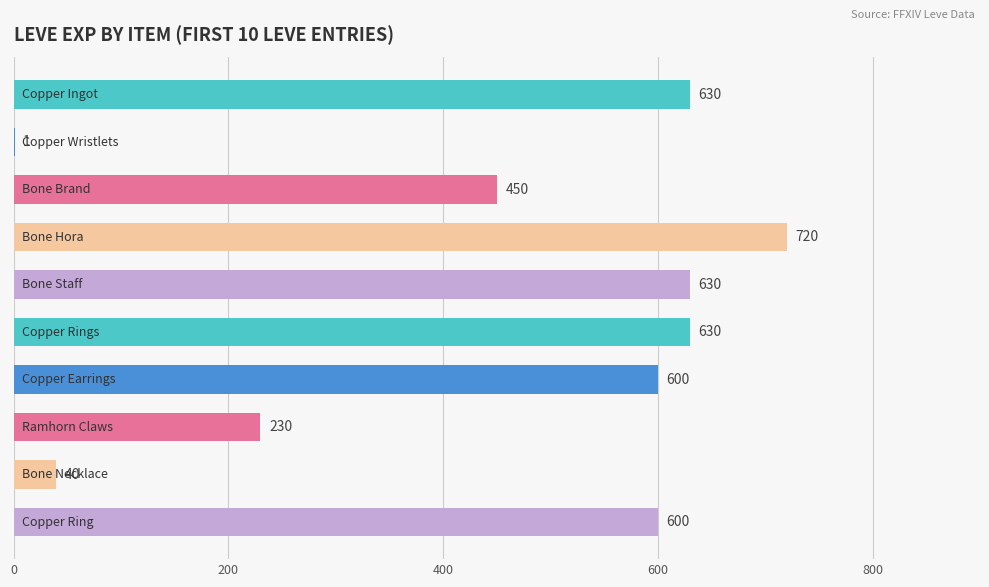

Are the bars horizontal?

Yes